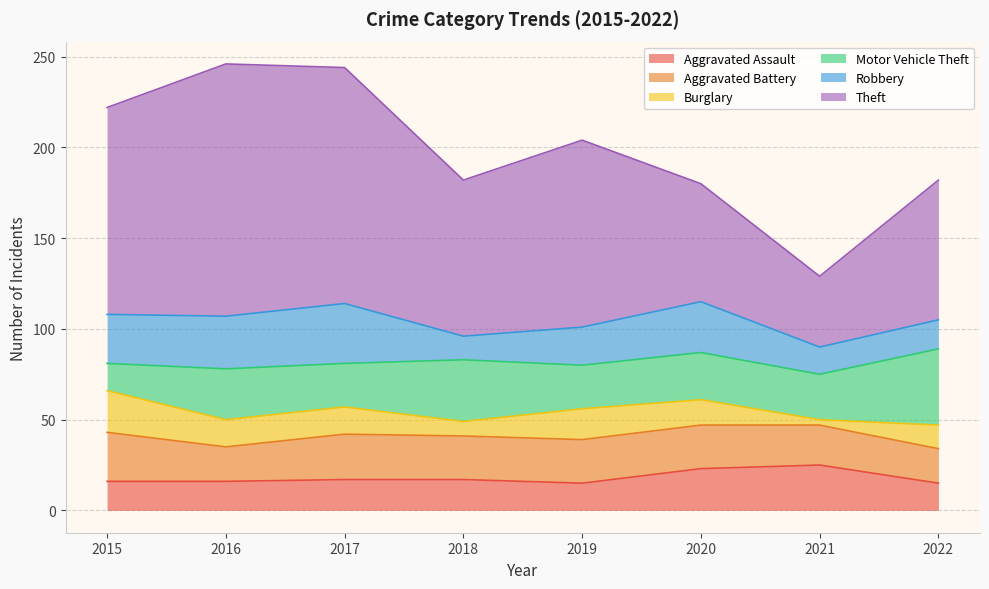

Read the Robbery value at 2018.

13